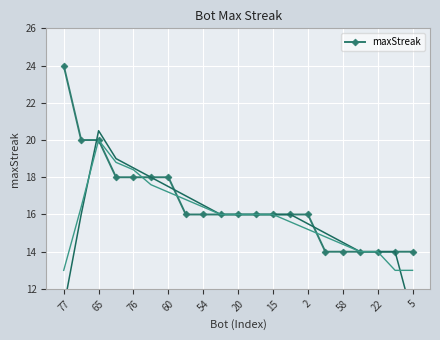

What is the value of the 15th point from the left?

16